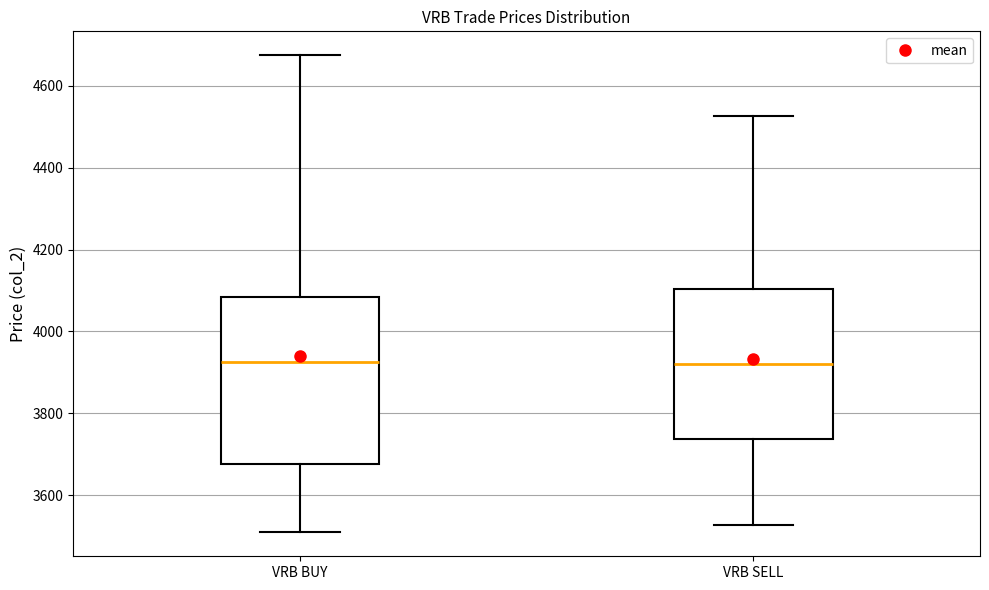

Which box is the tallest, from its lower edge to its upper edge?

VRB BUY